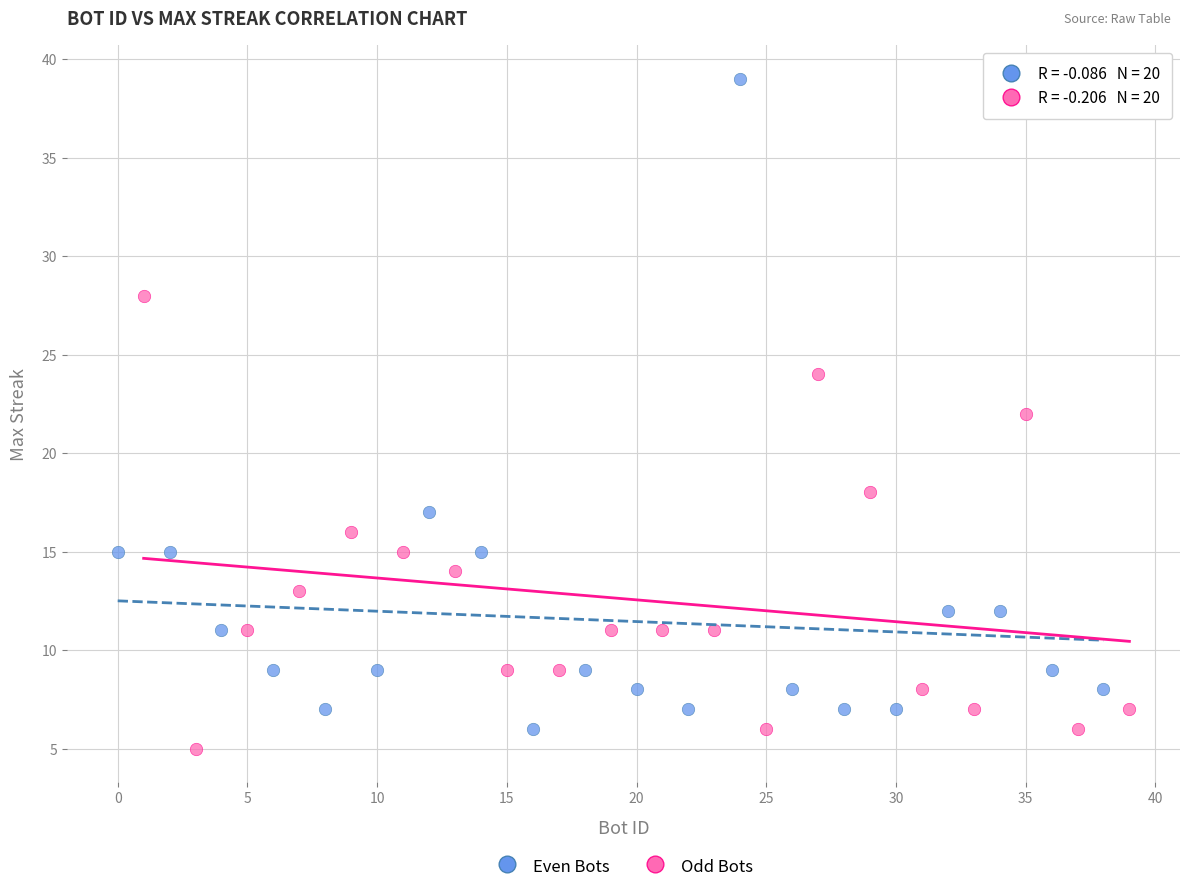

What are all the series names shown in the legend?

Even Bots, Odd Bots